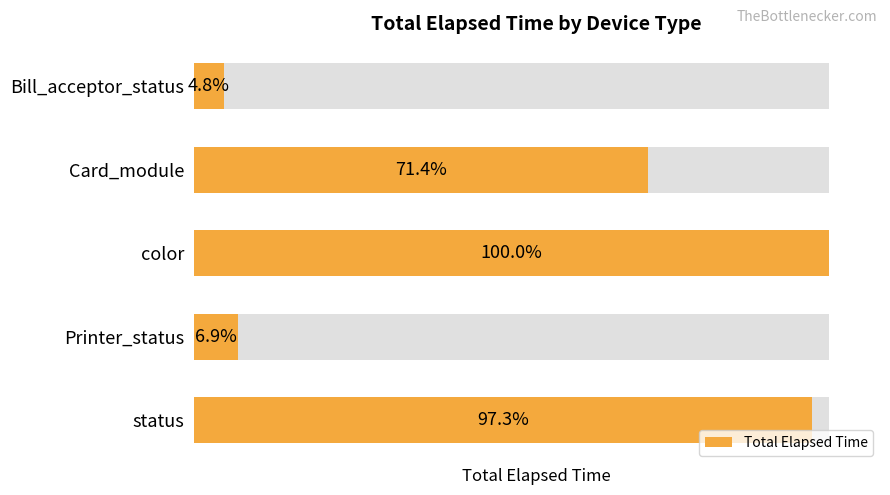

Reading left to right, transcribe all the data shown in this chart.

13413	201530	282084	19516	274463